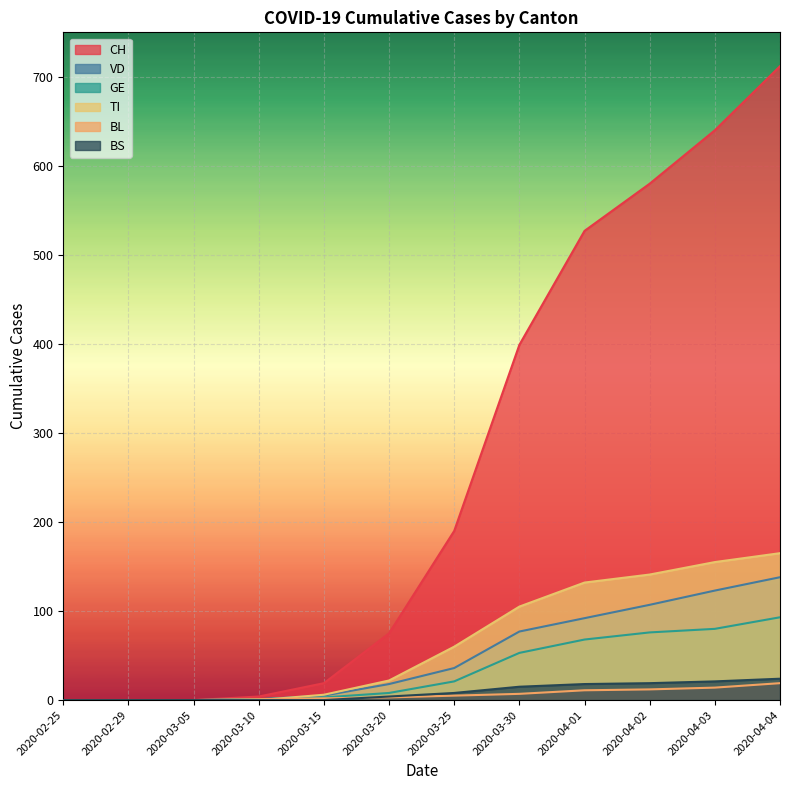

How many data points in TI are less than 60?

6